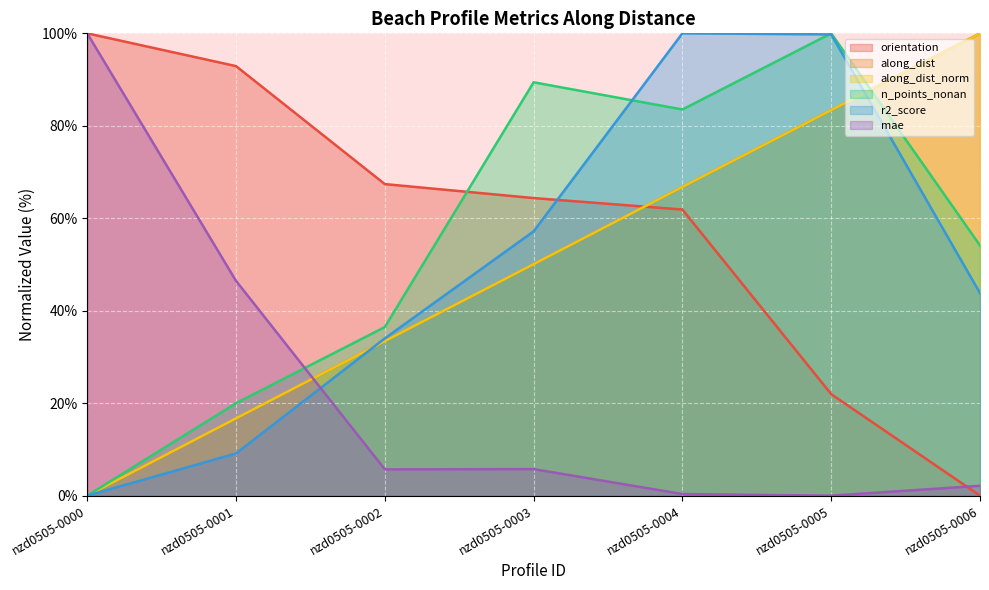

Does the chart display data point markers on the line(s)?

No